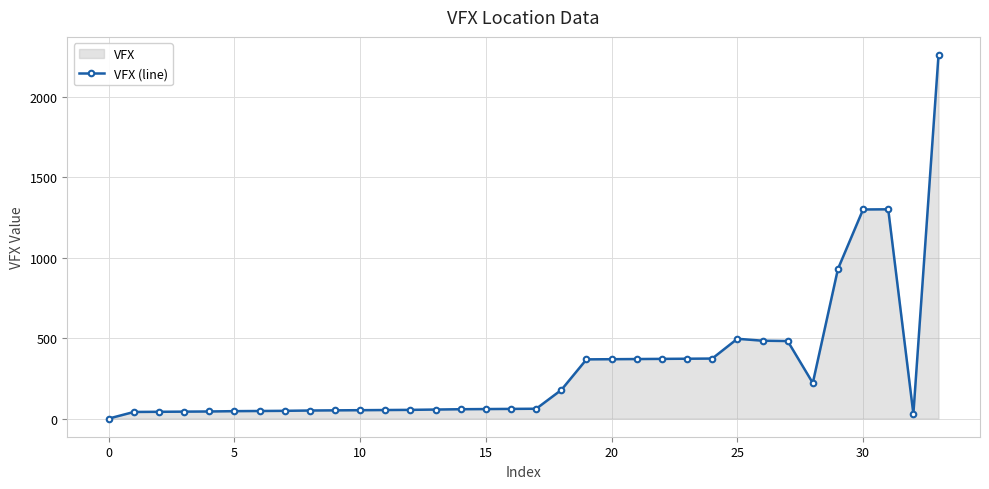

What is the greatest value displayed?

2260